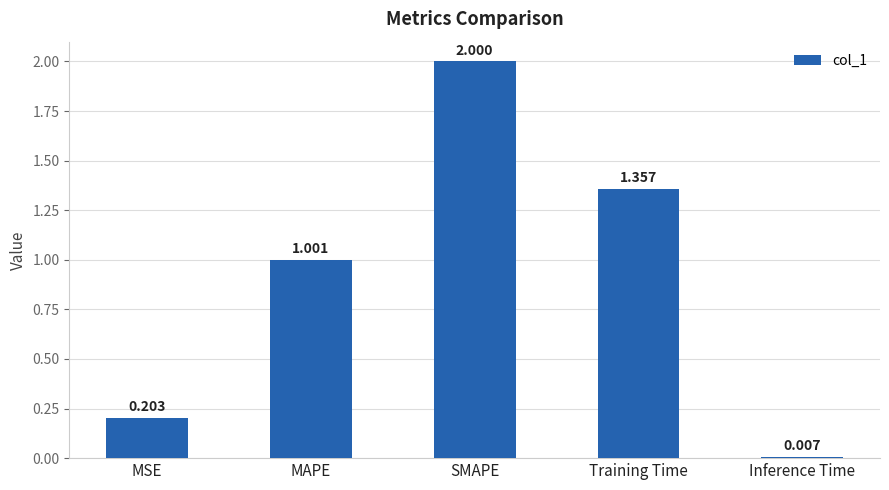

What position from the left is Training Time?

4